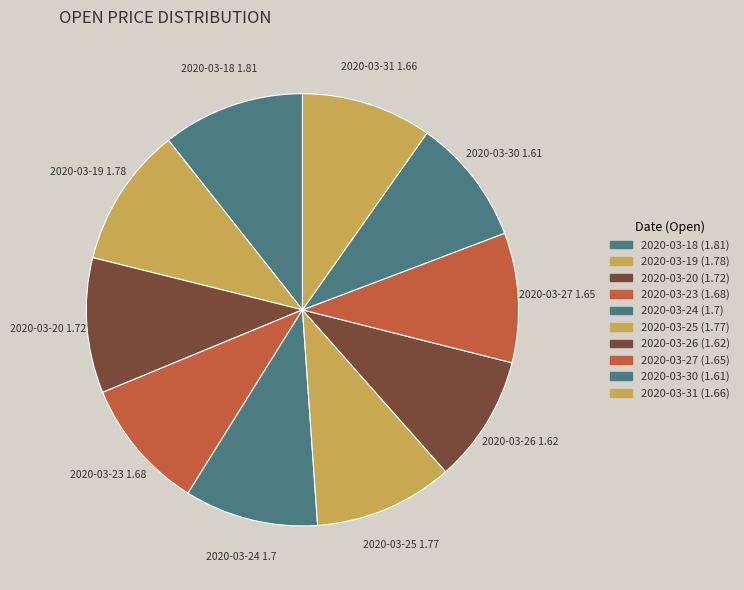

Does 2020-03-27 account for over 50% of the chart?

No